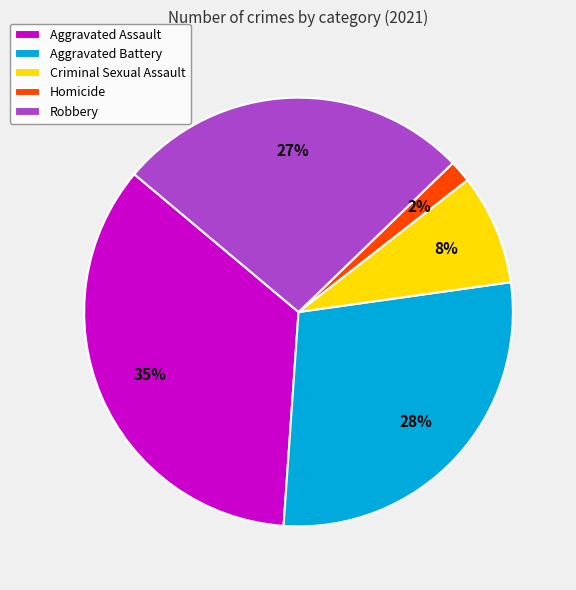

Do Homicide and Robbery together represent more than half of the pie?

No